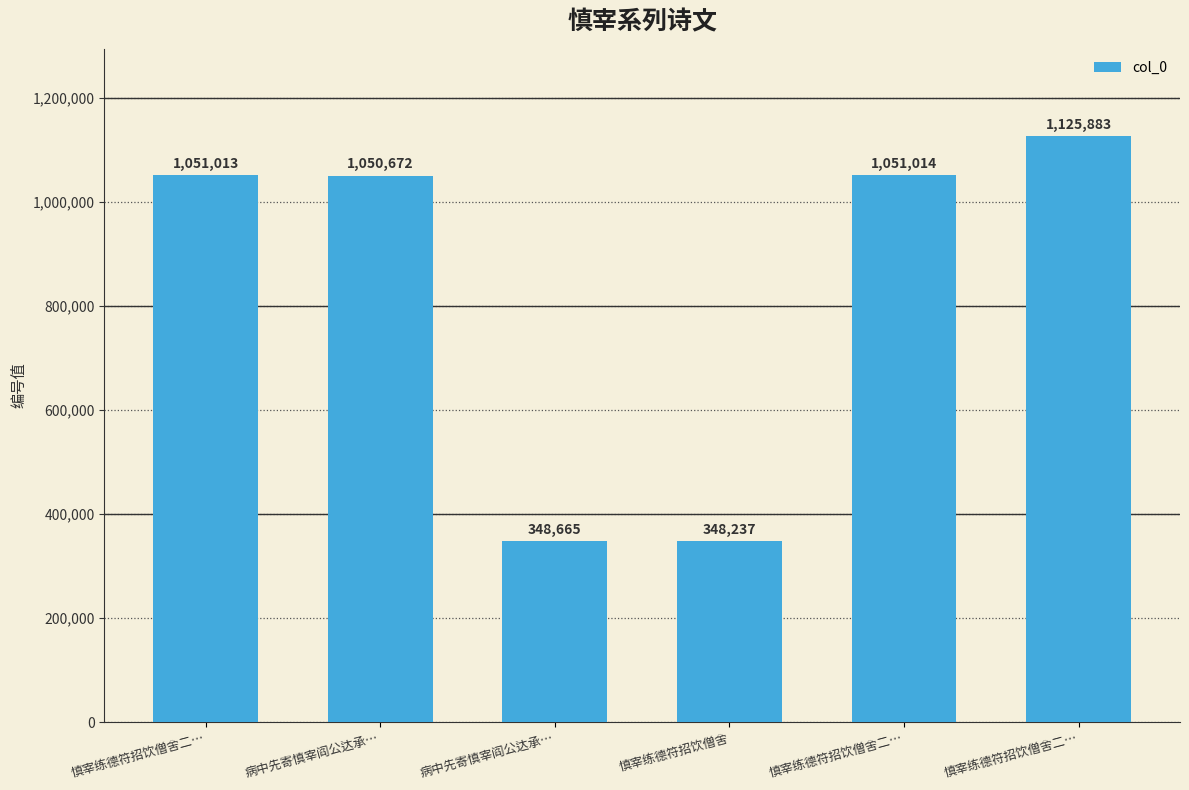

How many bars are there in total?

6